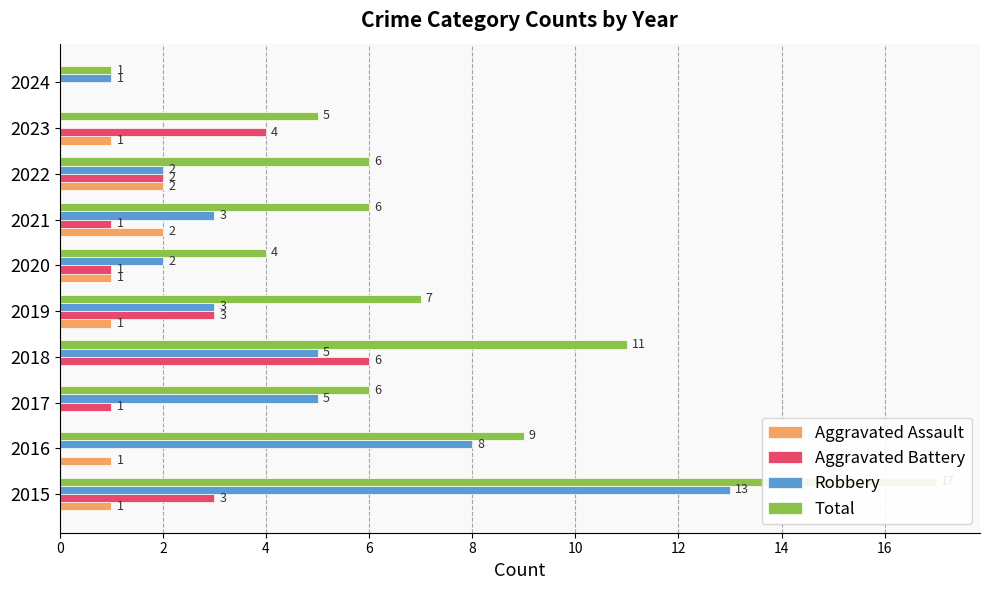

What are all the series names shown in the legend?

Aggravated Assault, Aggravated Battery, Robbery, Total